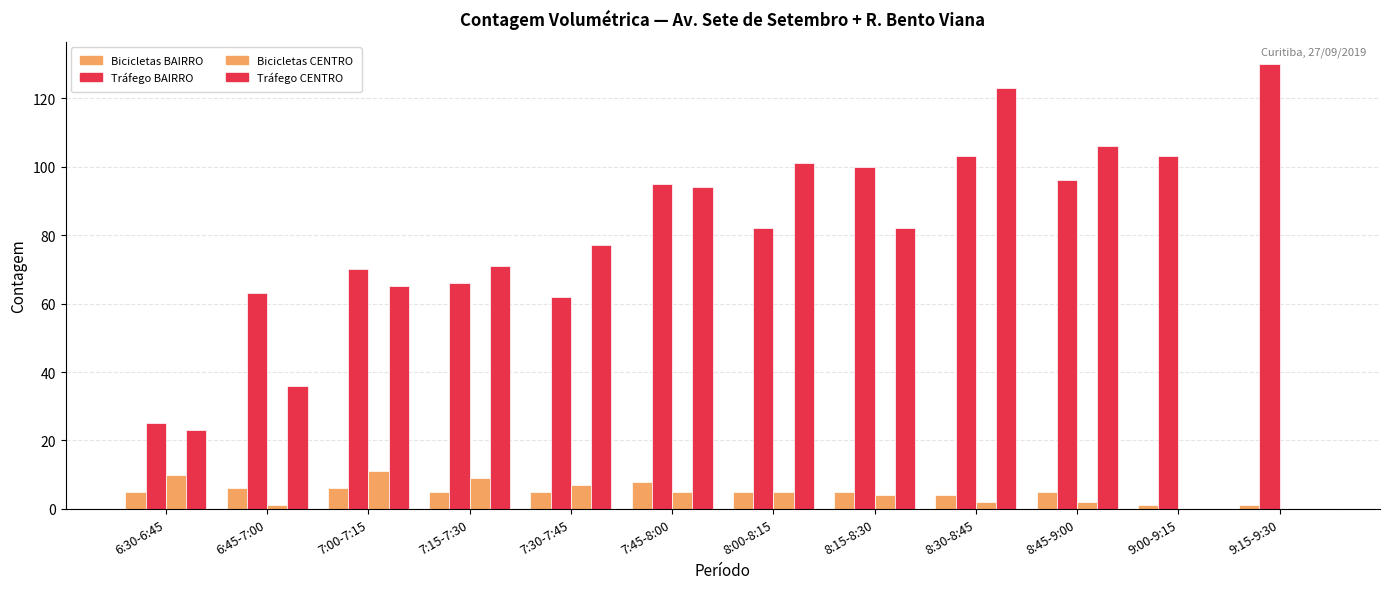

Reading right to left, transcribe all the data shown in this chart.

BAIRRO - Bicicletas (TOTAL): 9:15-9:30=1	9:00-9:15=1	8:45-9:00=5	8:30-8:45=4	8:15-8:30=5	8:00-8:15=5	7:45-8:00=8	7:30-7:45=5	7:15-7:30=5	7:00-7:15=6	6:45-7:00=6	6:30-6:45=5
BAIRRO - Tráfego (TOTAL): 9:15-9:30=130	9:00-9:15=103	8:45-9:00=96	8:30-8:45=103	8:15-8:30=100	8:00-8:15=82	7:45-8:00=95	7:30-7:45=62	7:15-7:30=66	7:00-7:15=70	6:45-7:00=63	6:30-6:45=25
CENTRO - Bicicletas (TOTAL): 9:15-9:30=0	9:00-9:15=0	8:45-9:00=2	8:30-8:45=2	8:15-8:30=4	8:00-8:15=5	7:45-8:00=5	7:30-7:45=7	7:15-7:30=9	7:00-7:15=11	6:45-7:00=1	6:30-6:45=10
CENTRO - Tráfego (TOTAL): 9:15-9:30=0	9:00-9:15=0	8:45-9:00=106	8:30-8:45=123	8:15-8:30=82	8:00-8:15=101	7:45-8:00=94	7:30-7:45=77	7:15-7:30=71	7:00-7:15=65	6:45-7:00=36	6:30-6:45=23